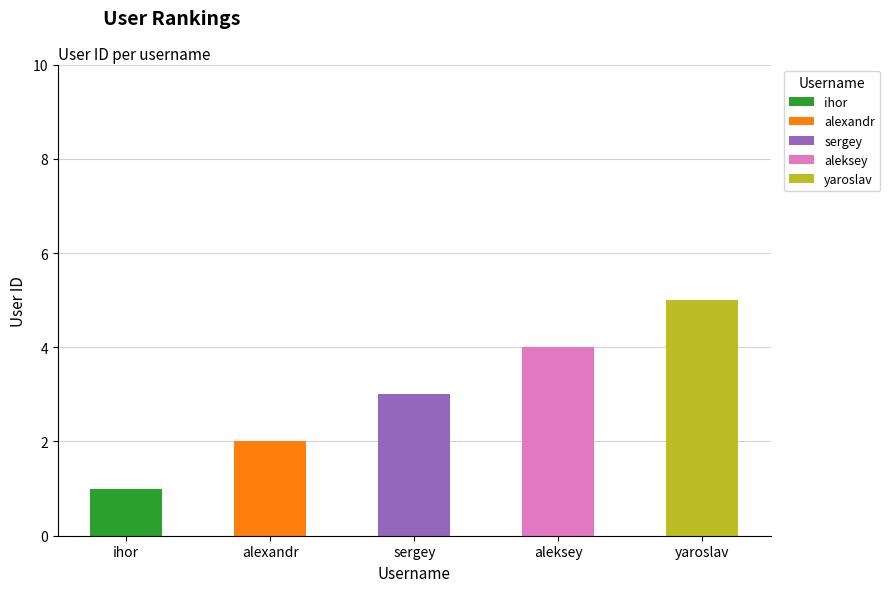

What is the label of the 2nd bar from the right?

aleksey